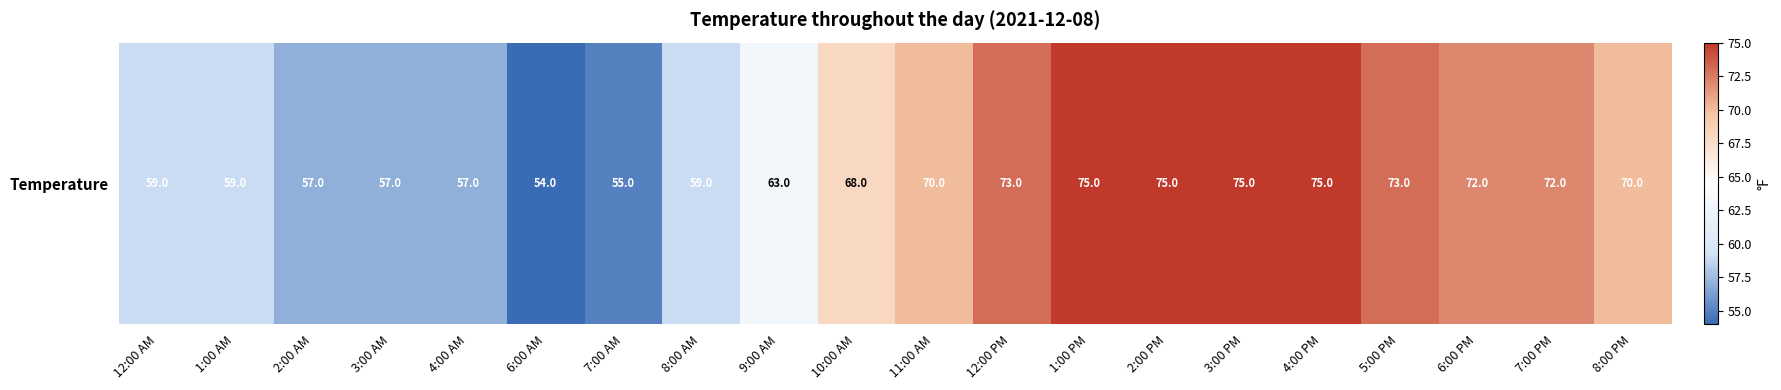

The value at 1:00 PM is 123. True or false?

False